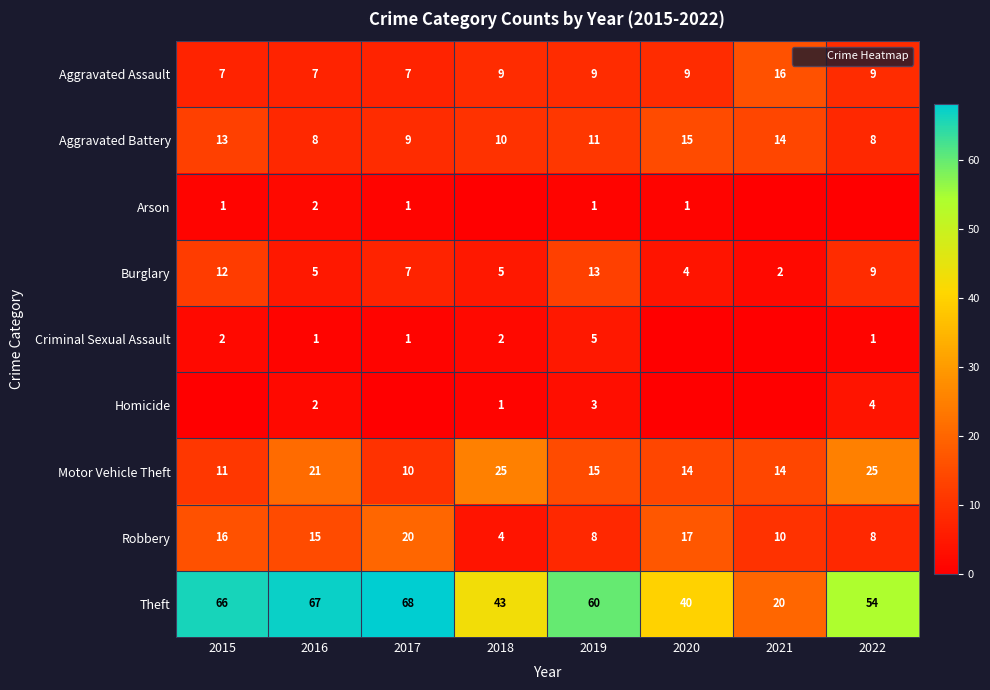

What is the difference between the maximum and minimum values in the Criminal Sexual Assault series?

5